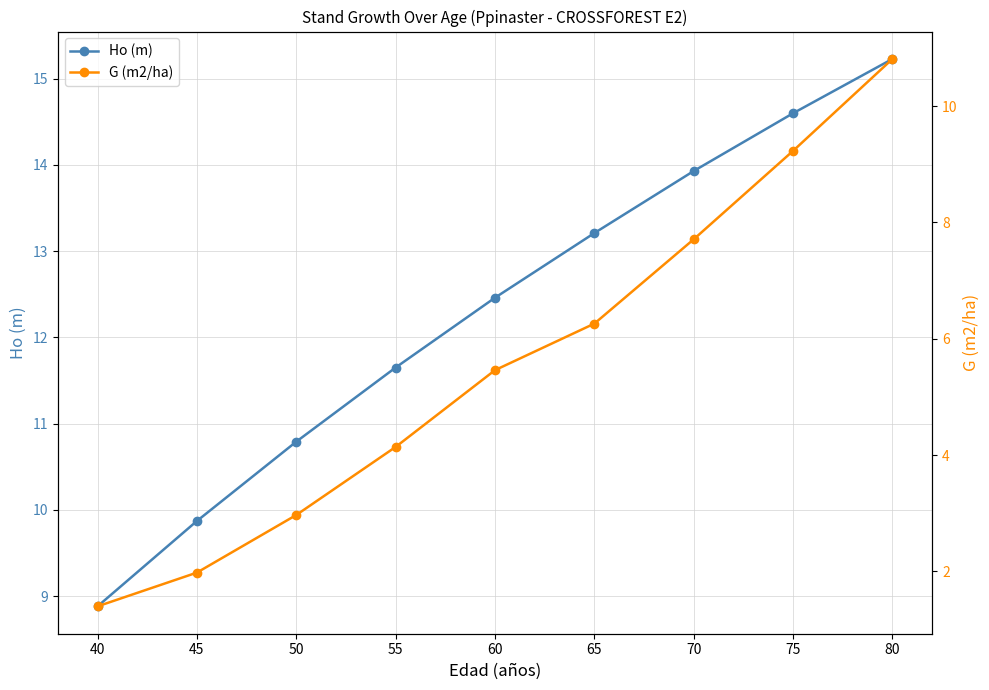

Which series has the largest total across all categories?

Ho (m)